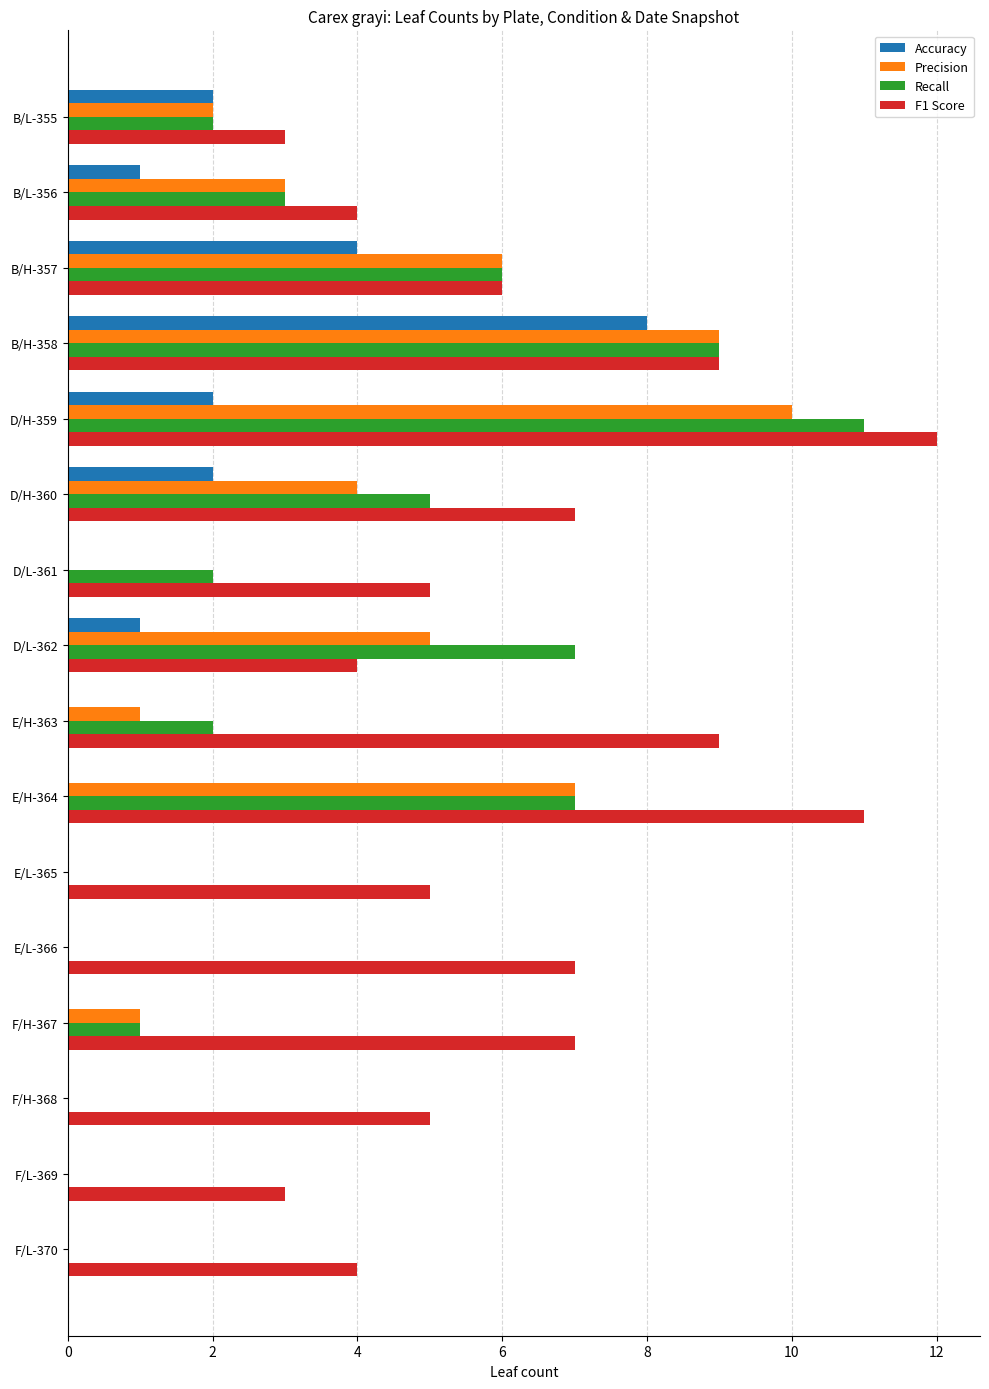

The Precision series shows 10 at D/H-359. True or false?

True